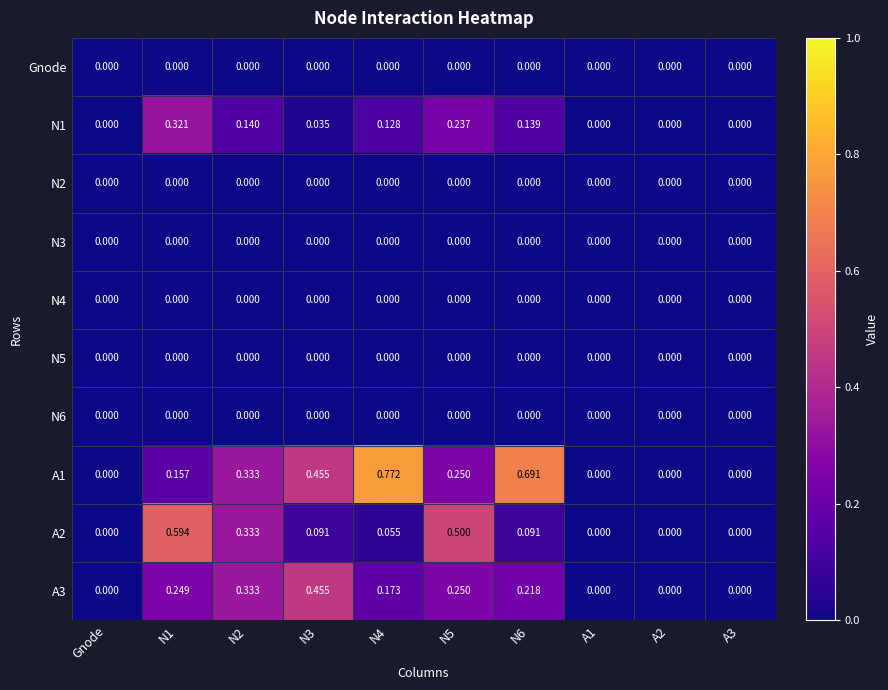

Which series has the widest spread of values?

A1